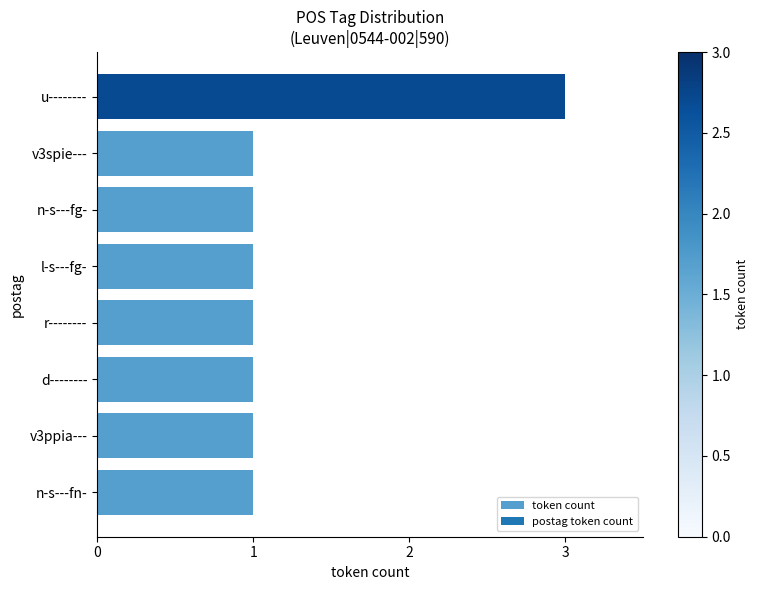

What is the sum of all values?

10